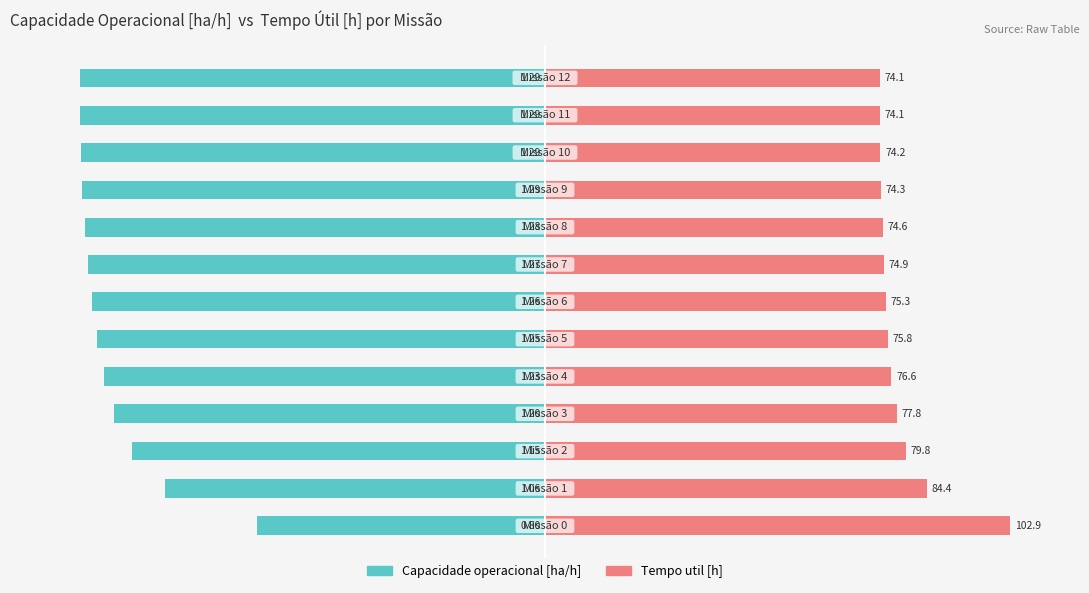

The Capacidade operacional [ha/h] series shows -121.3 at 1. True or false?

False